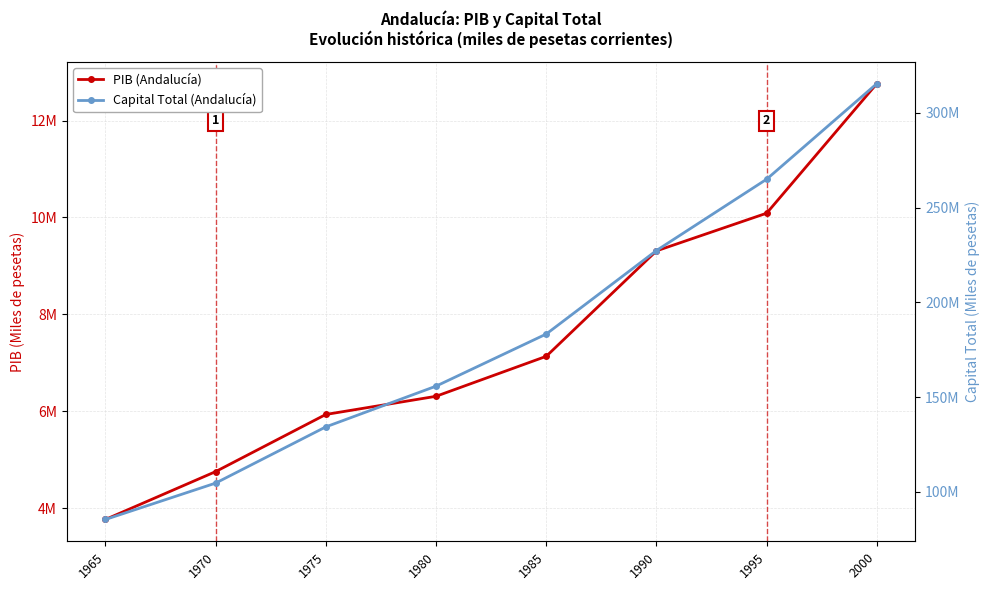

What is the average value of the PIB (Andalucía) series?

7505632